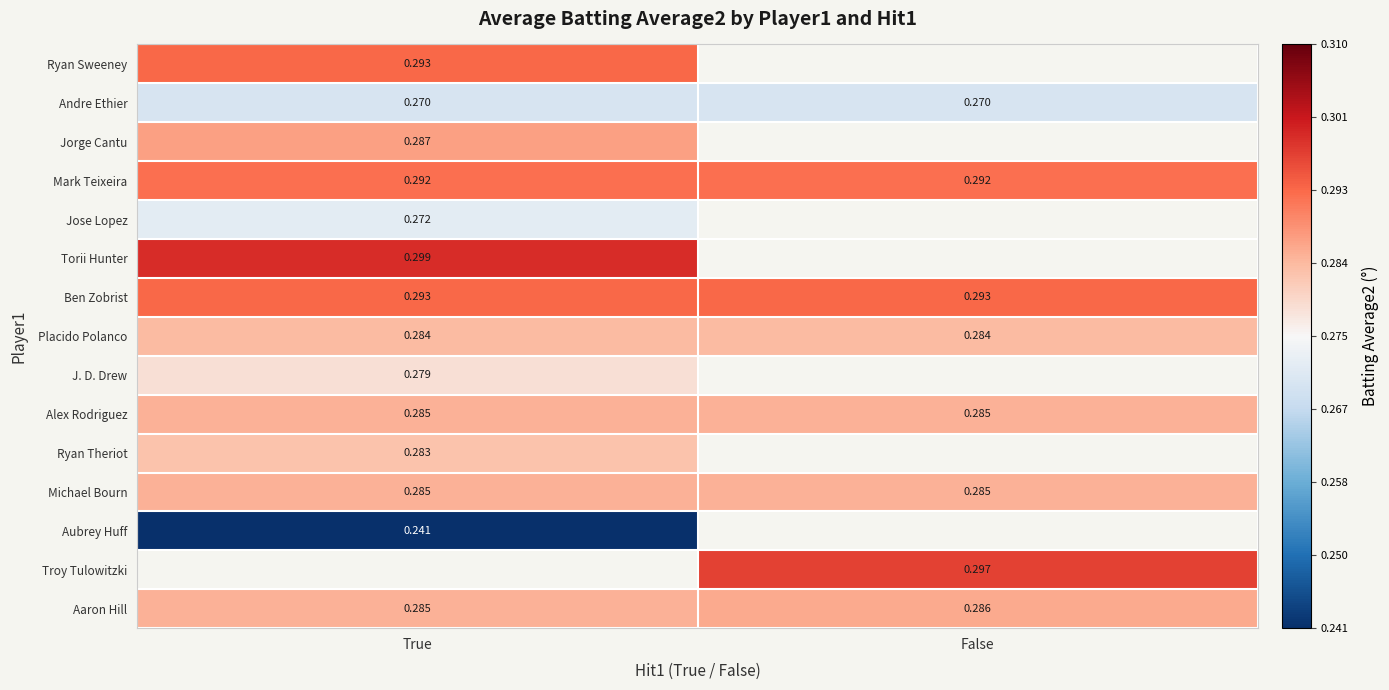

Is the value of Andre Ethier at False greater than the value of Alex Rodriguez at False?

No